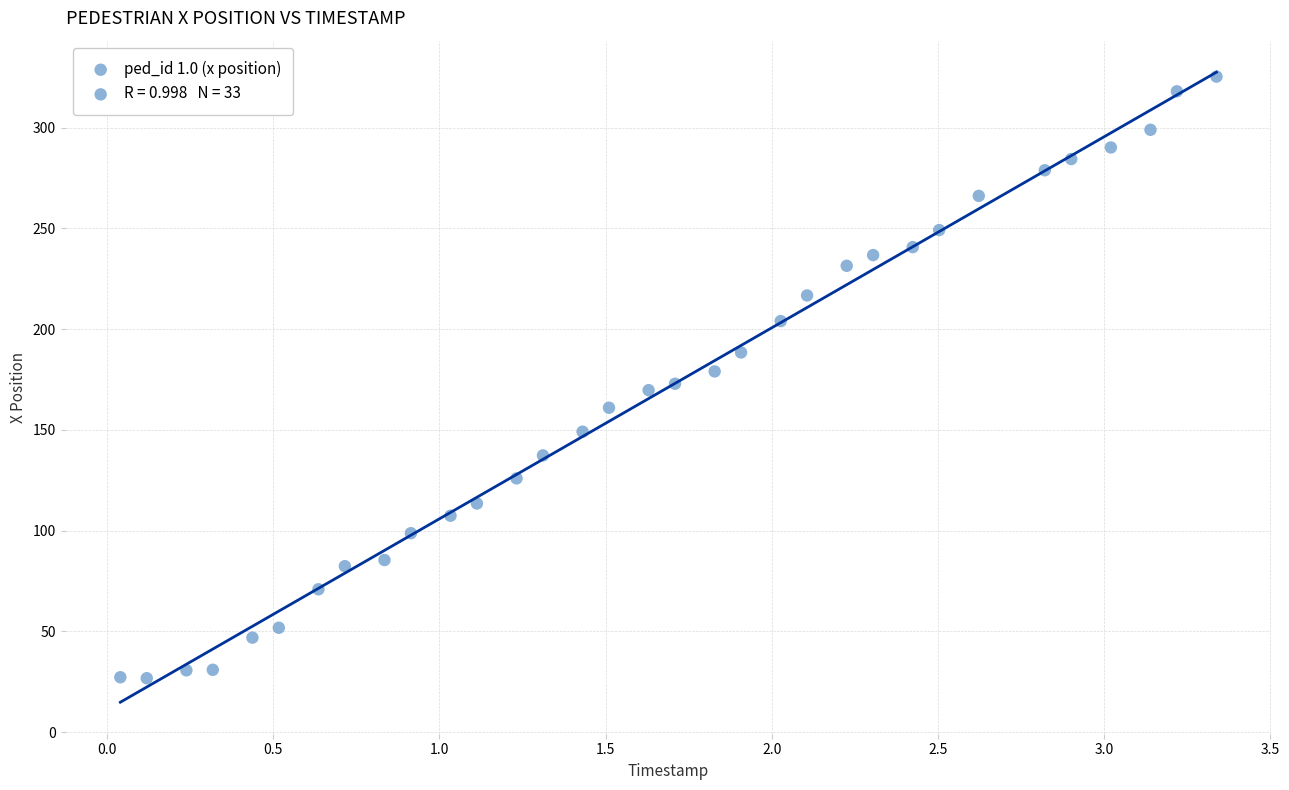

What is the range of Y values (max minus min)?

298.5